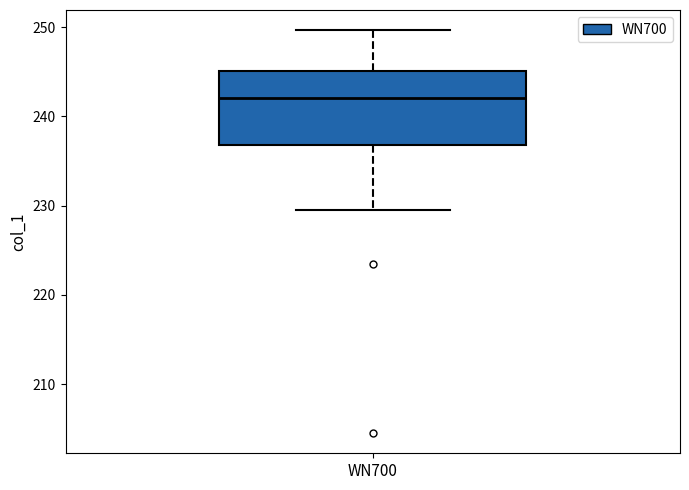

Read this box plot against the y-axis: the position of the median line, the range covered by the box, and the ends of both whiskers. The values are not printed on the chart, so give them approximately, as read against the axis.

median 242, box 237 to 245, whiskers 230 to 250